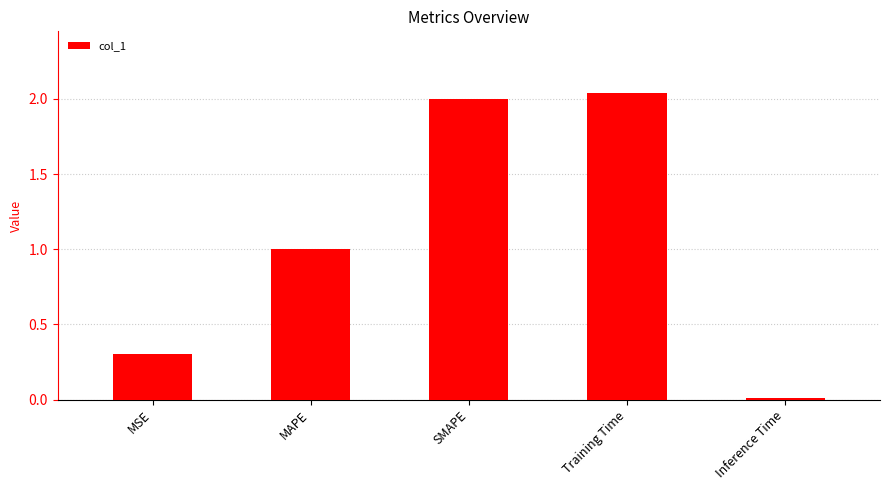

How many bars are there in total?

5